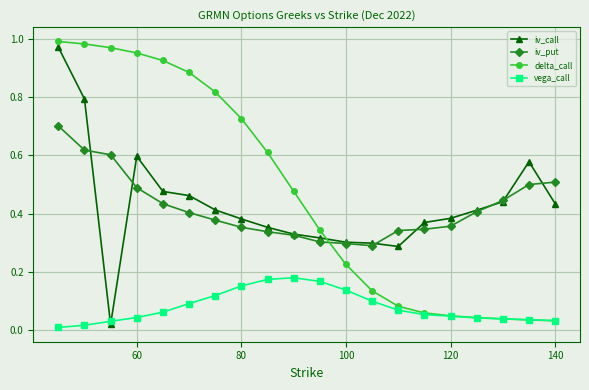

Which series ends up on top after the final intersection of iv_put and delta_call?

iv_put